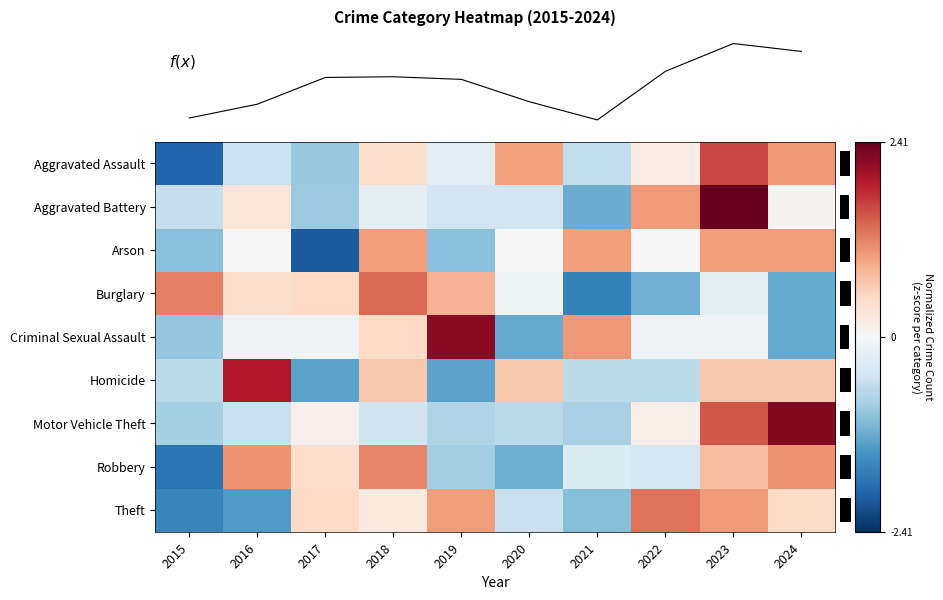

Is the value of Motor Vehicle Theft at 2024 greater than the value of Homicide at 2017?

Yes